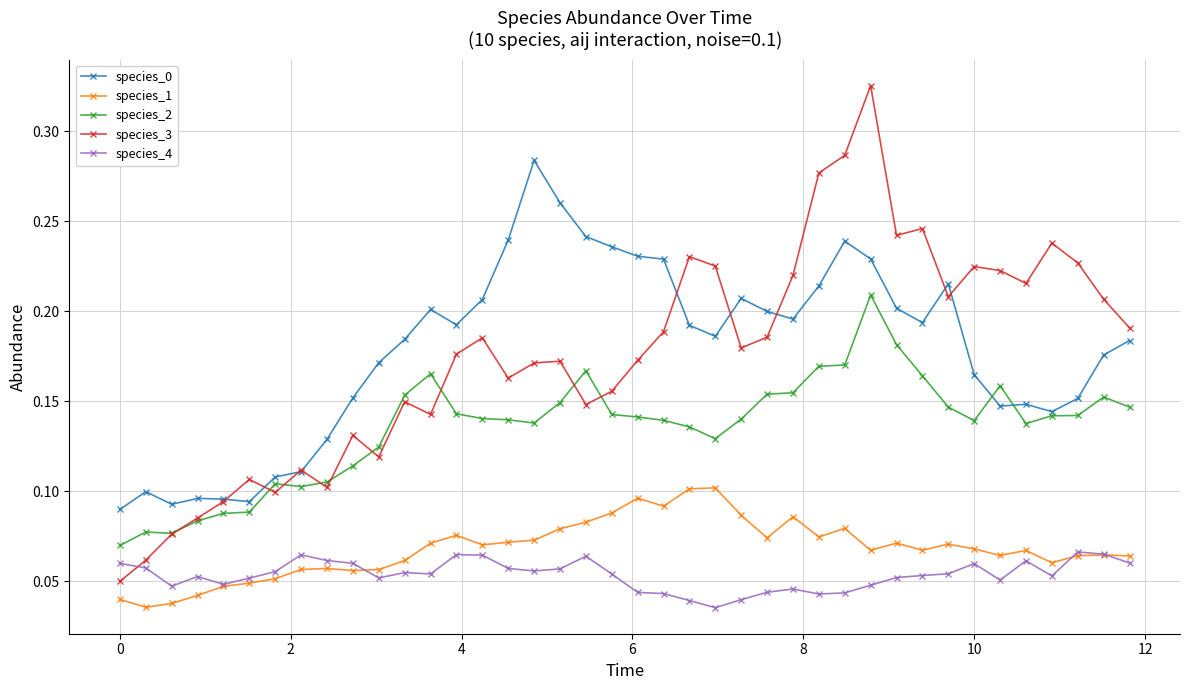

Count the species_4 values in the range 0 to 1.

40